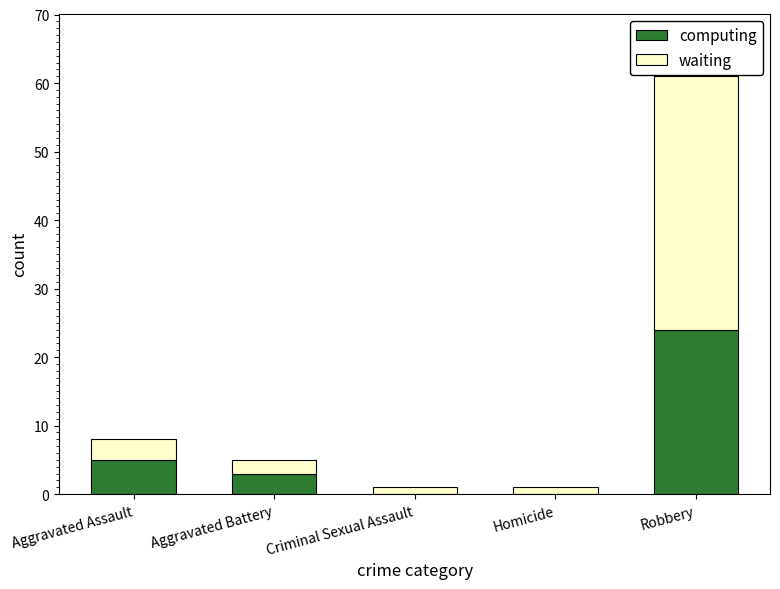

What is the maximum value for computing?

24